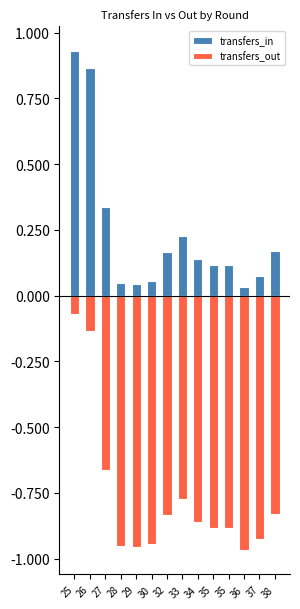

At 38, list the series in order from smallest to largest.

transfers_out, transfers_in